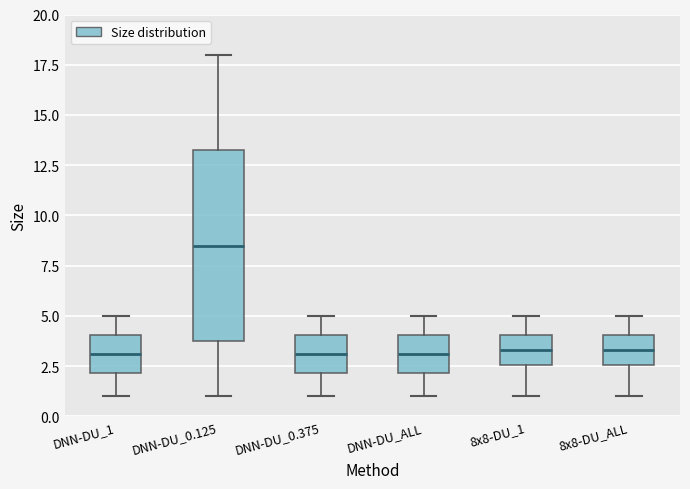

Reading left to right, transcribe this box plot: for each box, give where its median line is, the range the box spans, and where its two whiskers end, as read against the y-axis. The values are not printed on the chart, so give them approximately, as read against the axis.

DNN-DU_1: median 3.0, box 2.0 to 4.0, whiskers 1.0 to 5.0
DNN-DU_0.125: median 8.5, box 4.0 to 13.5, whiskers 1.0 to 18.0
DNN-DU_0.375: median 3.0, box 2.0 to 4.0, whiskers 1.0 to 5.0
DNN-DU_ALL: median 3.0, box 2.0 to 4.0, whiskers 1.0 to 5.0
8x8-DU_1: median 3.5, box 2.5 to 4.0, whiskers 1.0 to 5.0
8x8-DU_ALL: median 3.5, box 2.5 to 4.0, whiskers 1.0 to 5.0